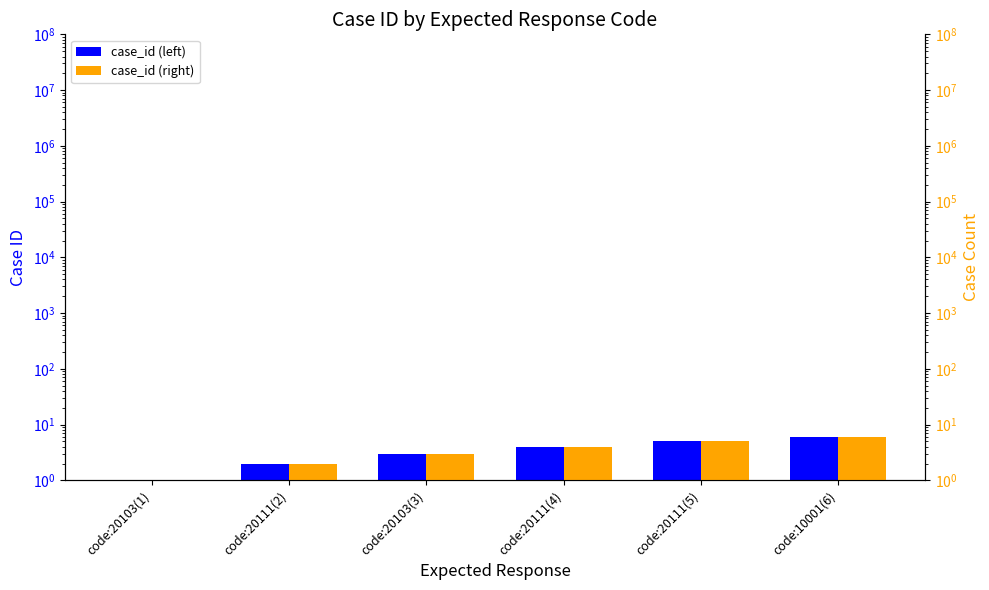

Read the case_id (right) value at code:20111(5).

5